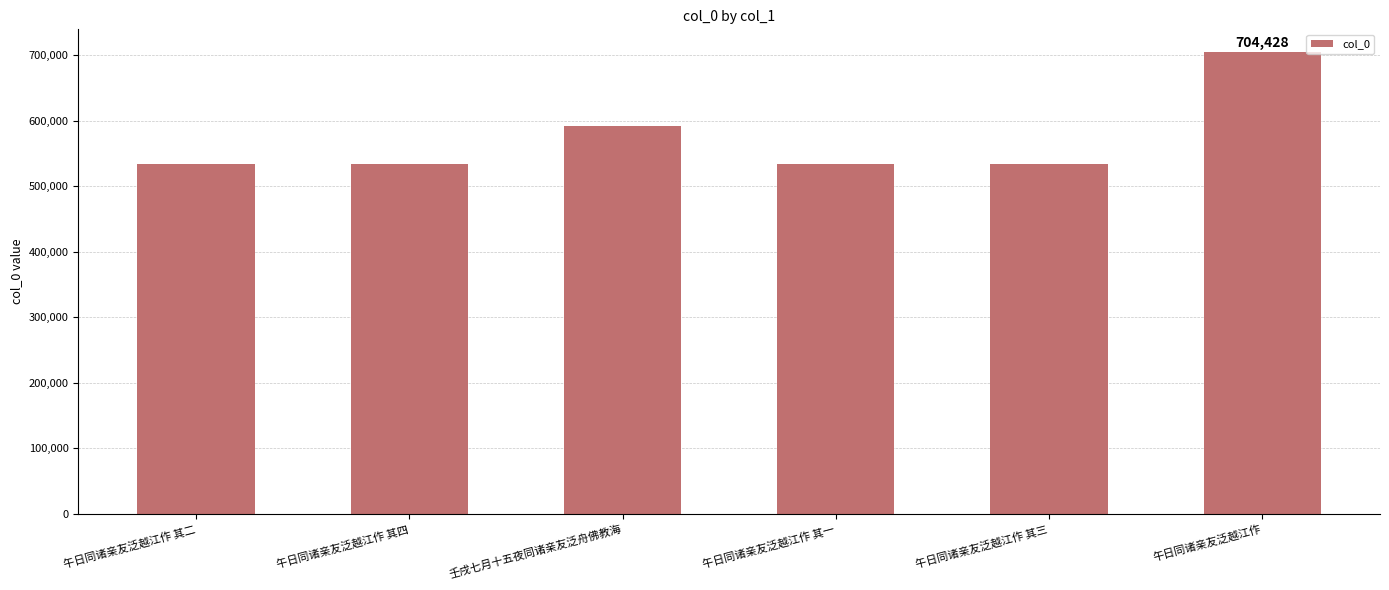

Which has a higher value, 午日同诸亲友泛越江作 其一 or 午日同诸亲友泛越江作?

午日同诸亲友泛越江作